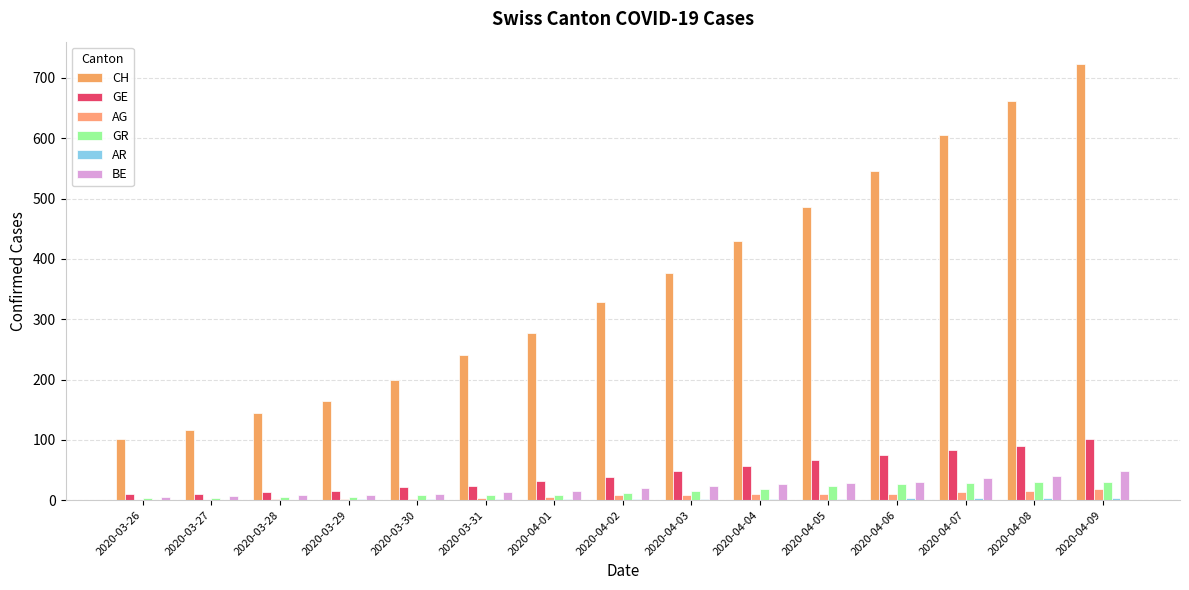

Count the number of categories in the chart.

15